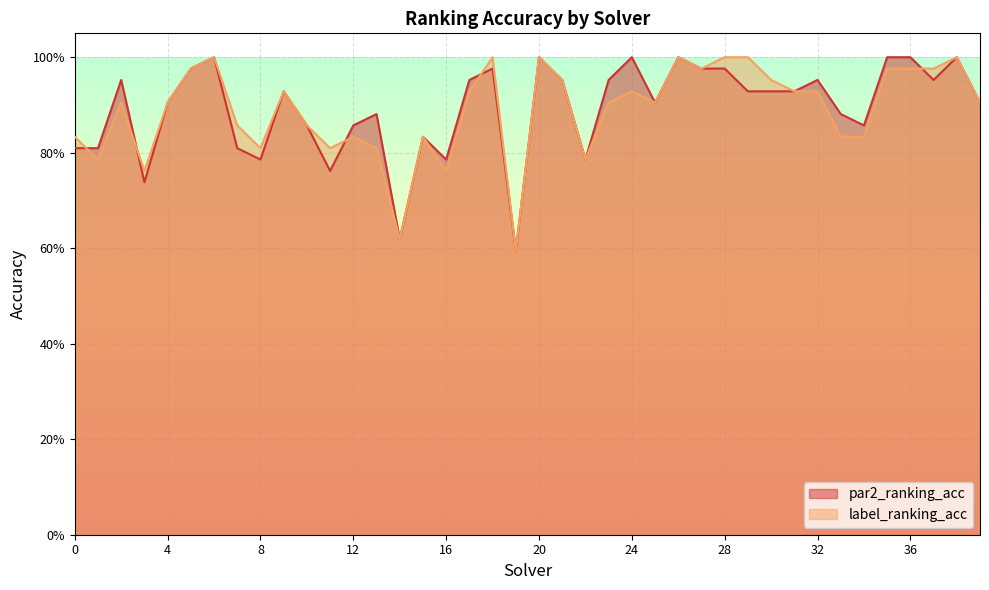

What is the sum of all label_ranking_acc values?

35.6